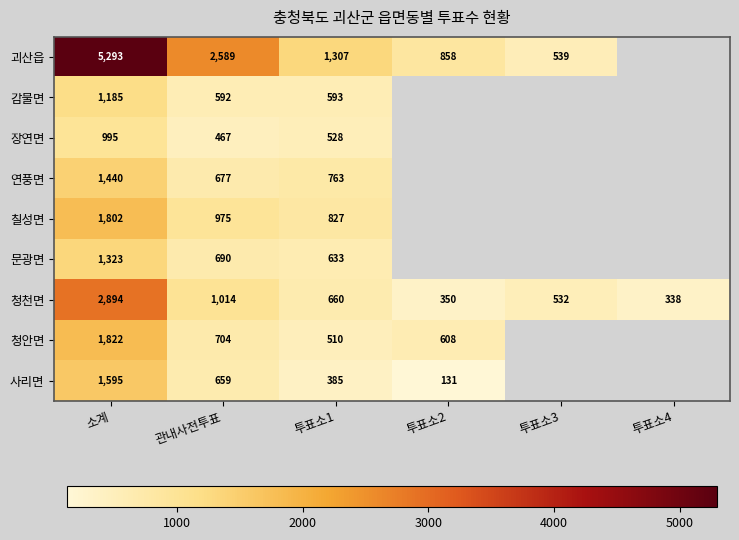

Rank the series at 투표소1 from highest to lowest value.

괴산읍, 칠성면, 연풍면, 청천면, 문광면, 감물면, 장연면, 청안면, 사리면